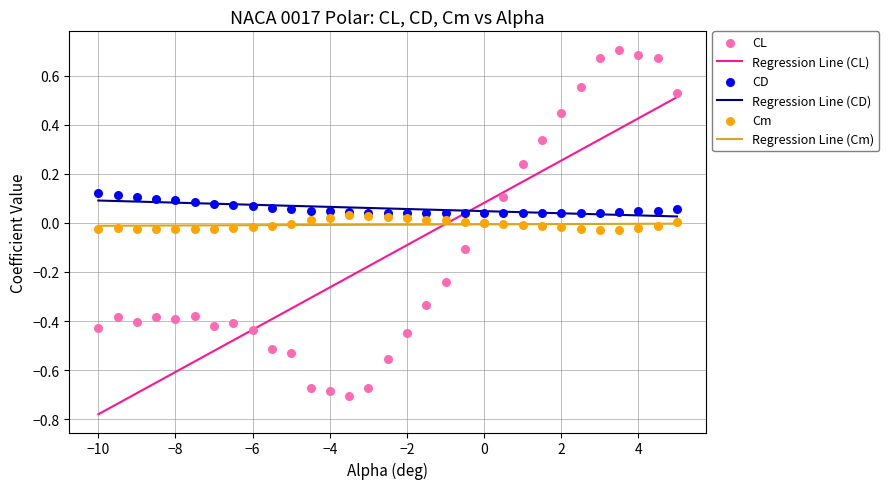

Which series reaches the maximum Y coordinate?

CL